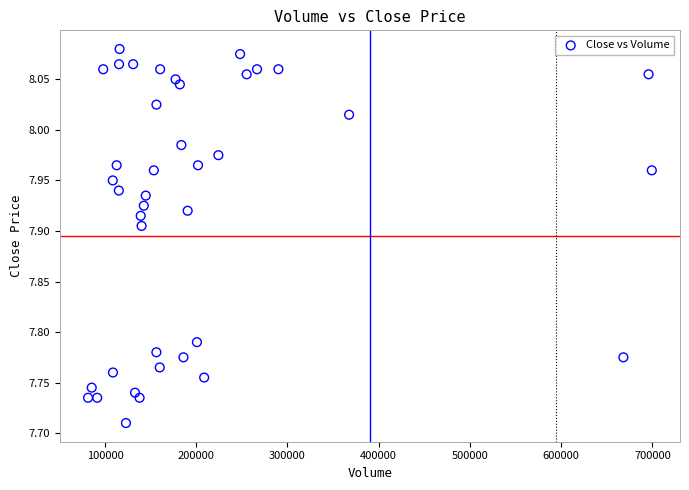

What is the range of Y values (max minus min)?

0.4